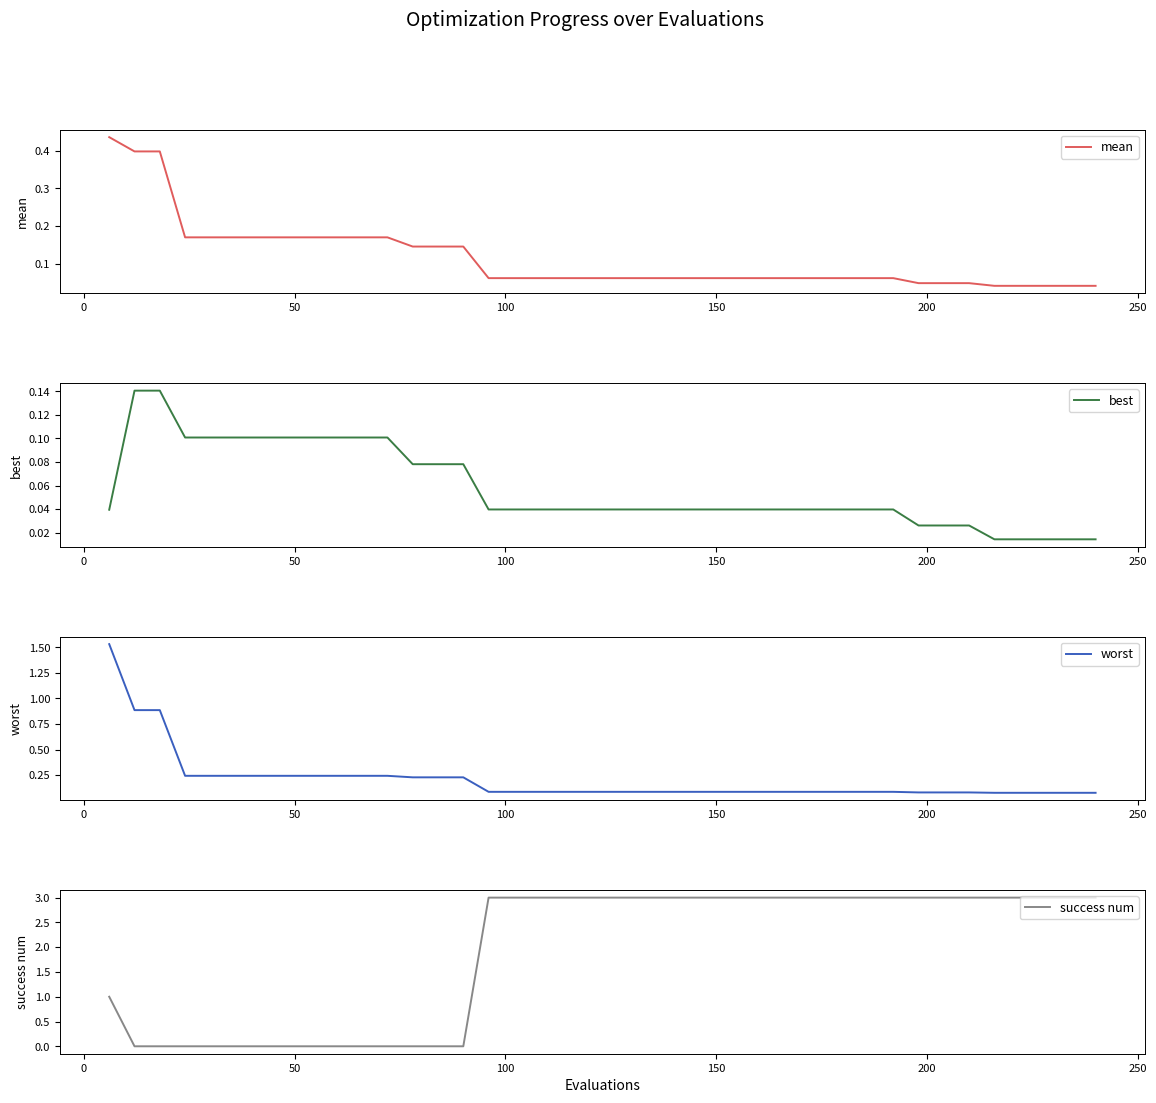

Does the chart have visible grid lines?

No